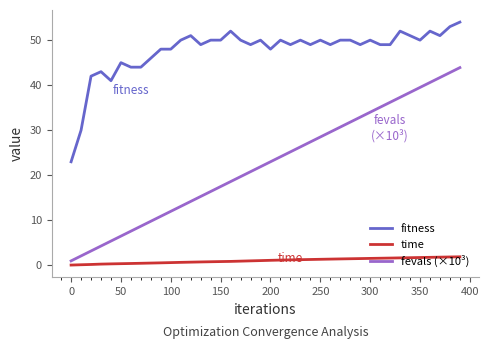

Which series has the widest spread of values?

fevals (×10³)